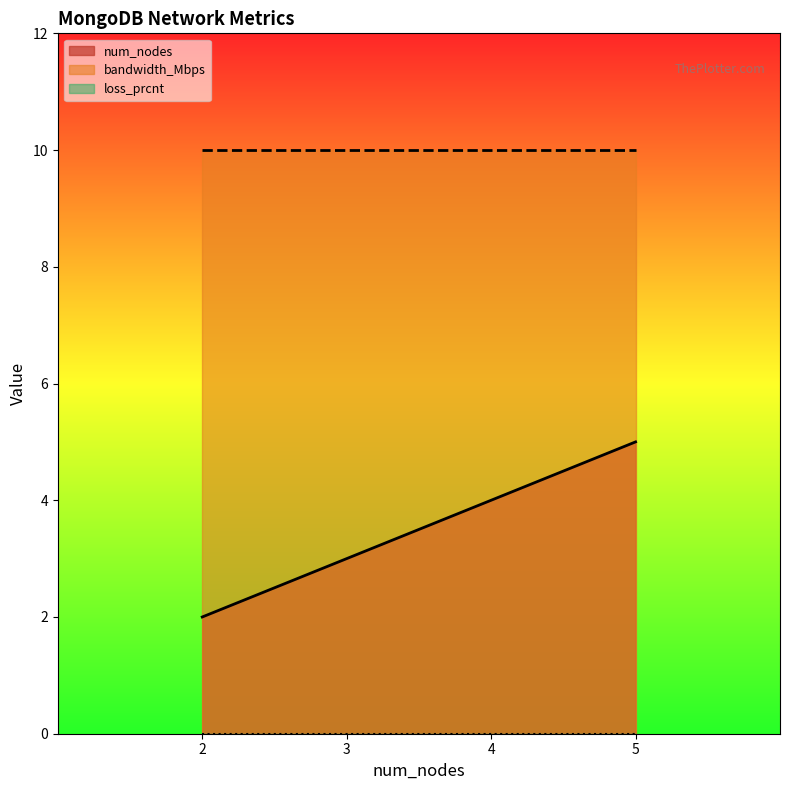

Is it true that loss_prcnt equals 0 at 30?

True